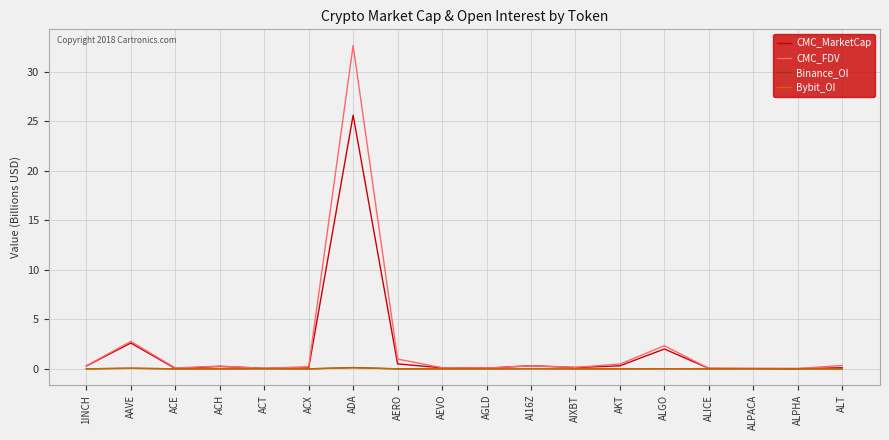

Which category has the highest value in the CMC_FDV series?

ADA